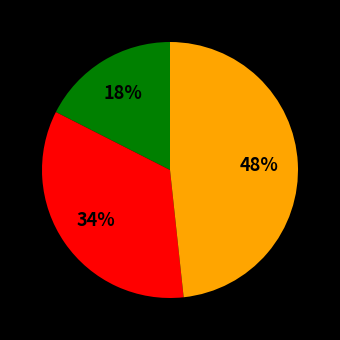

How many slices are in this pie chart?

3